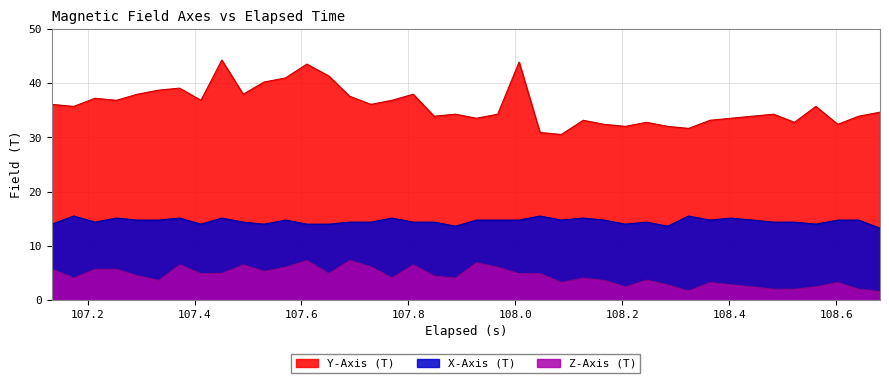

How many data points does each series have?

40